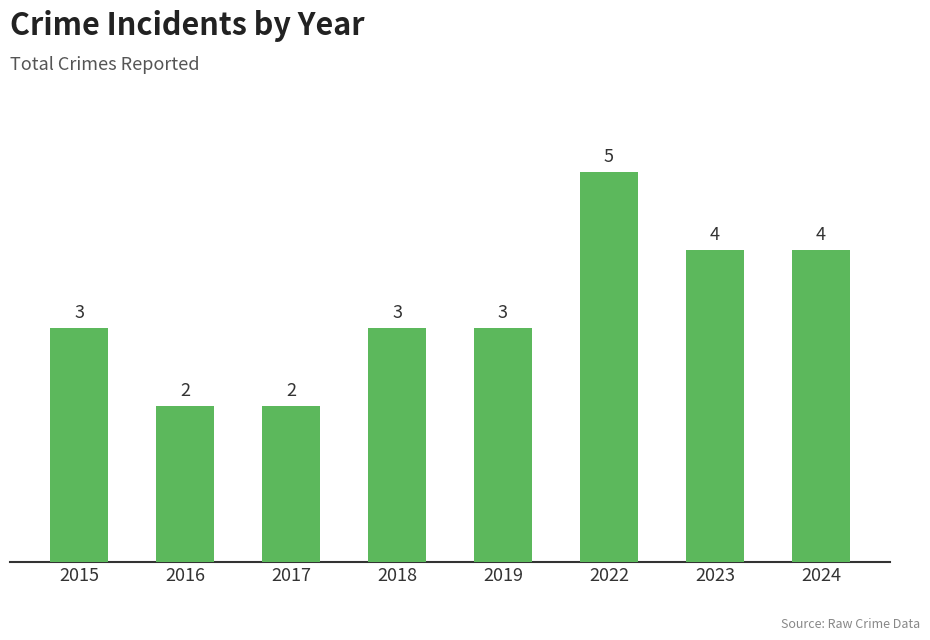

Approximately how many times larger is the value at 2023 compared to 2015?

1.3